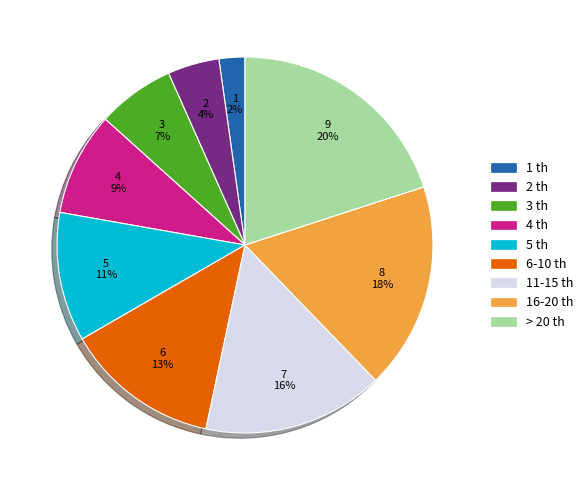

Which slice is the smallest?

1 th